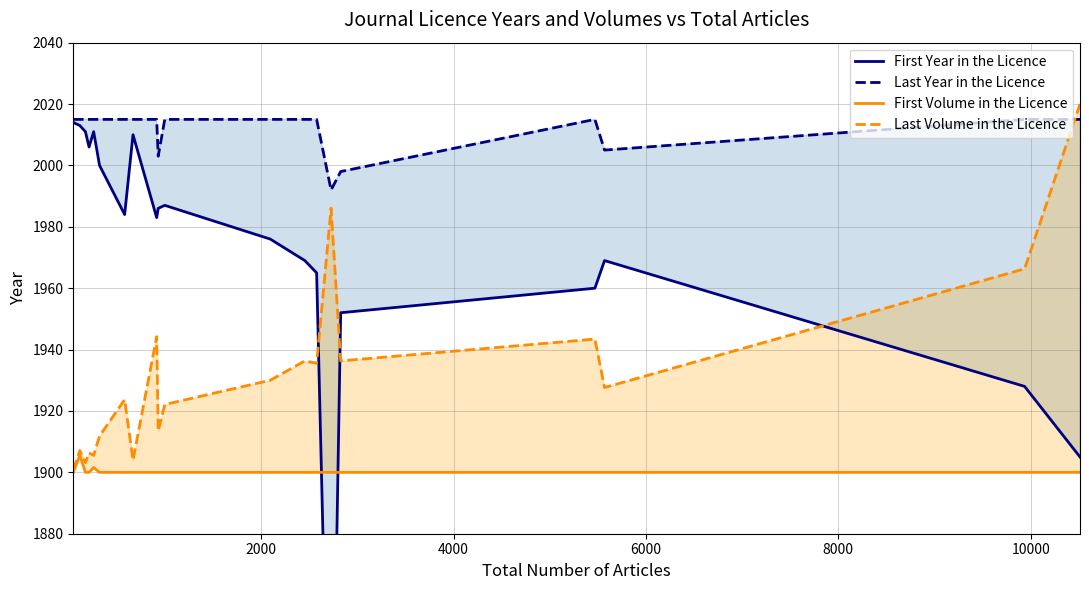

How many categories are shown in the chart?

20